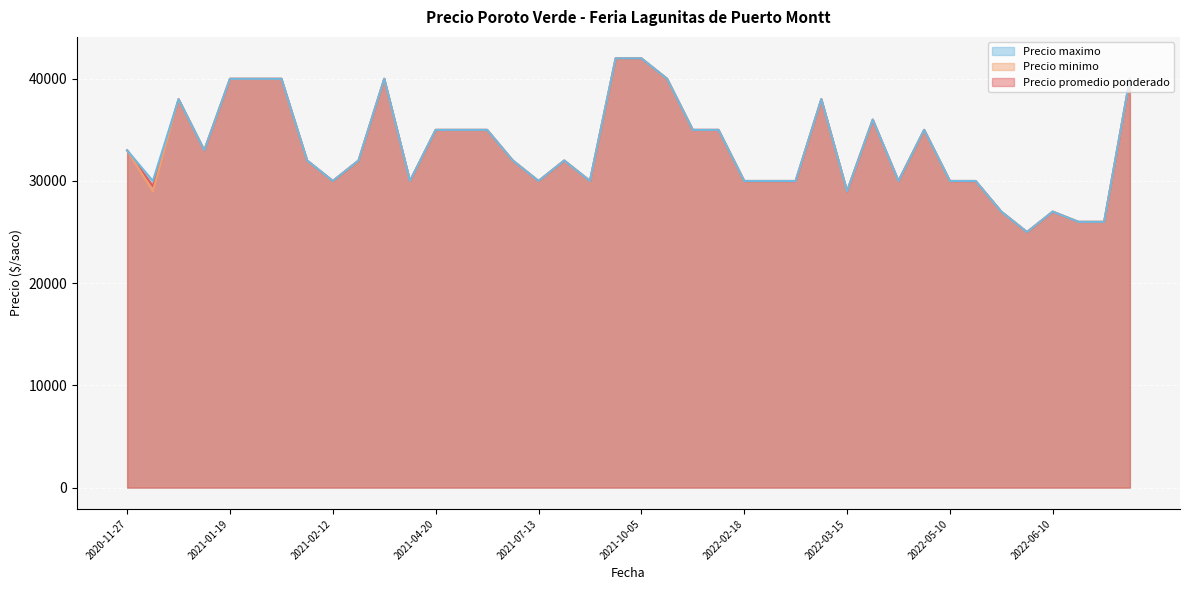

Count the number of categories in the chart.

40